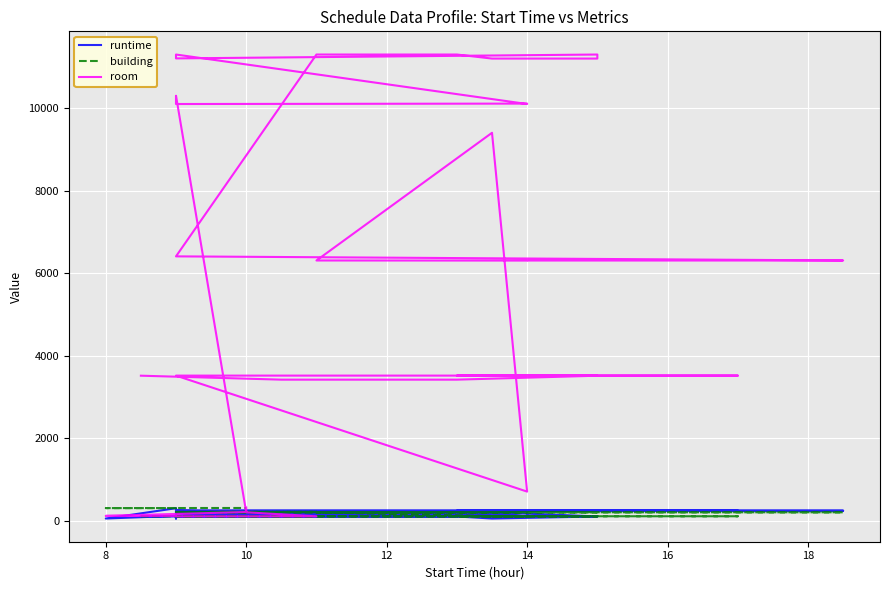

What is the sum of all runtime values?

6310